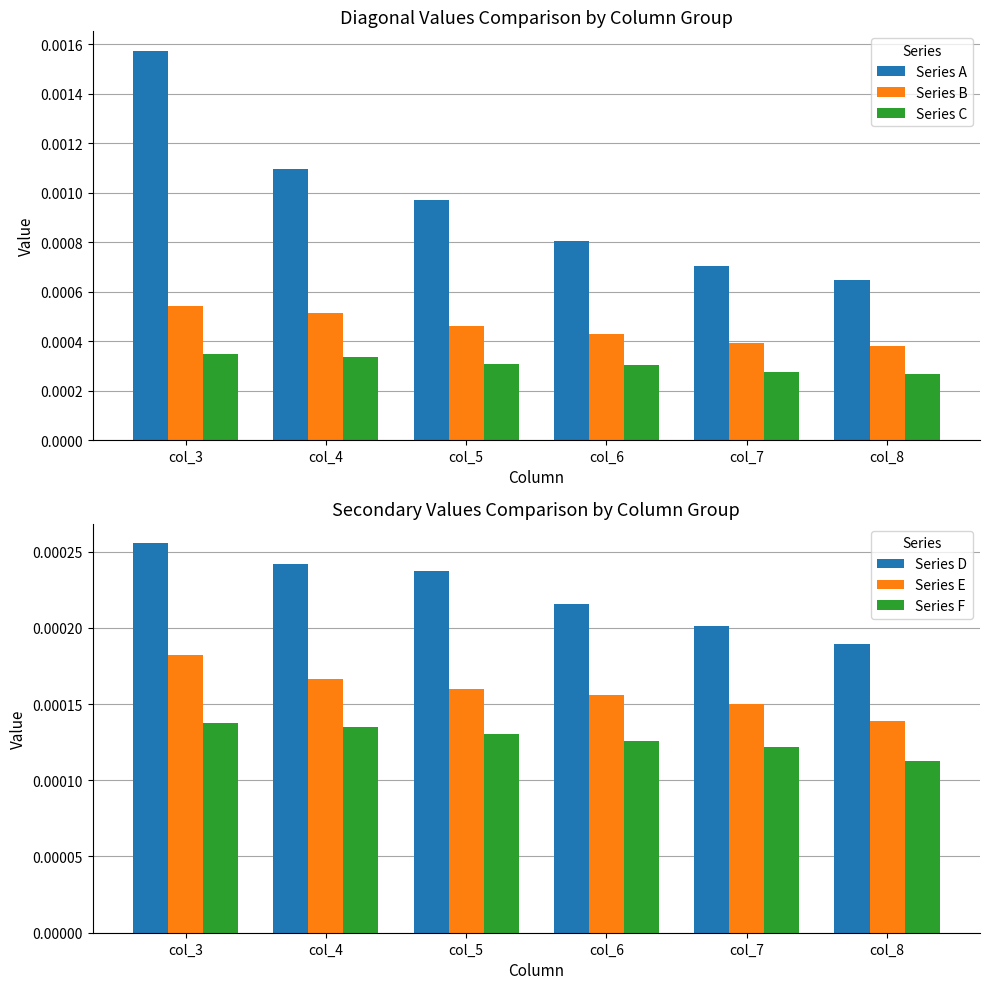

How many series are shown in this chart?

6